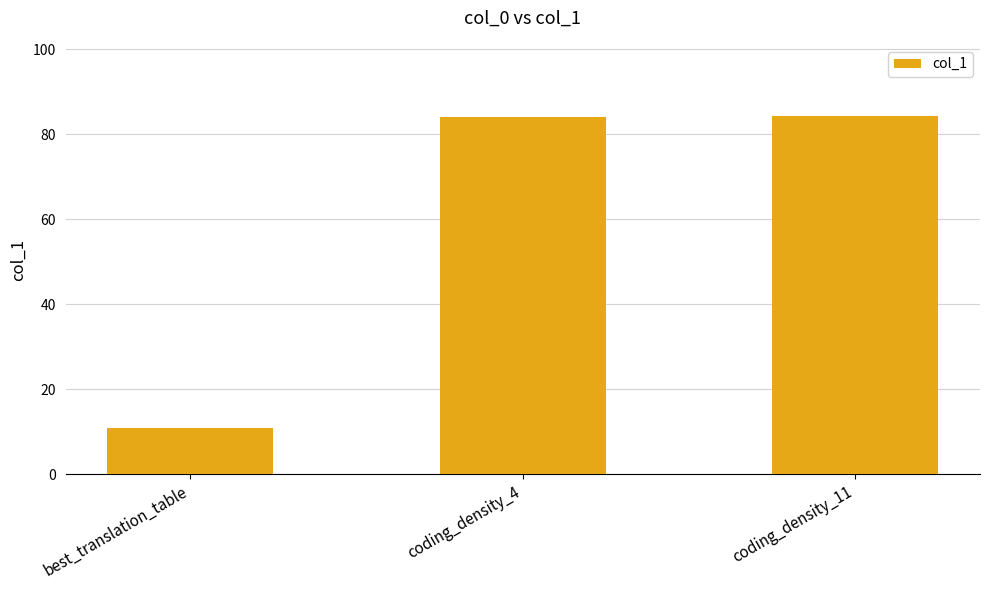

True or false: the data shows 11.0 at best_translation_table.

True